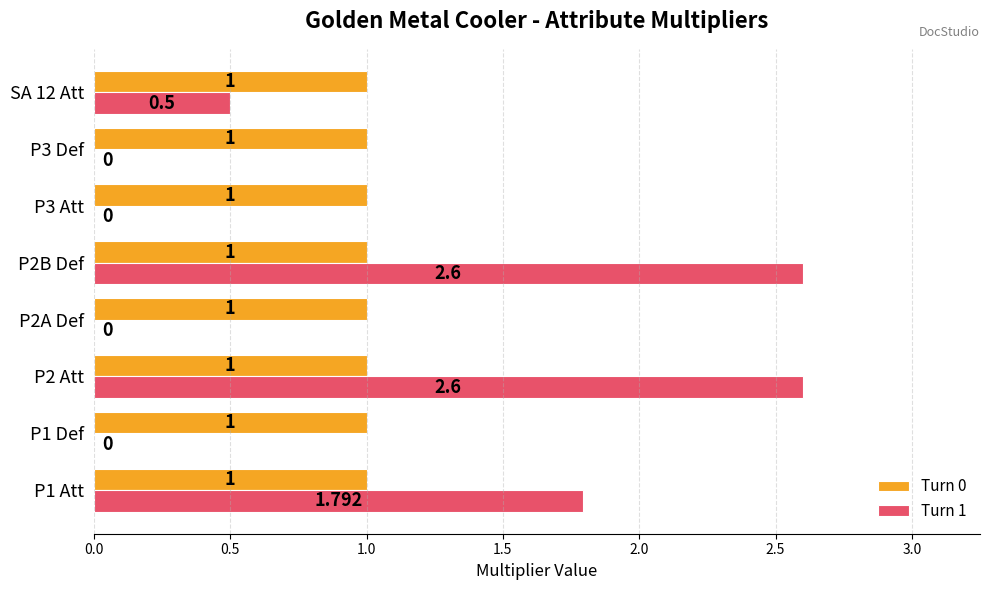

Is the value of Turn 0 at P3 Att greater than the value of Turn 1 at SA 12 Att?

Yes